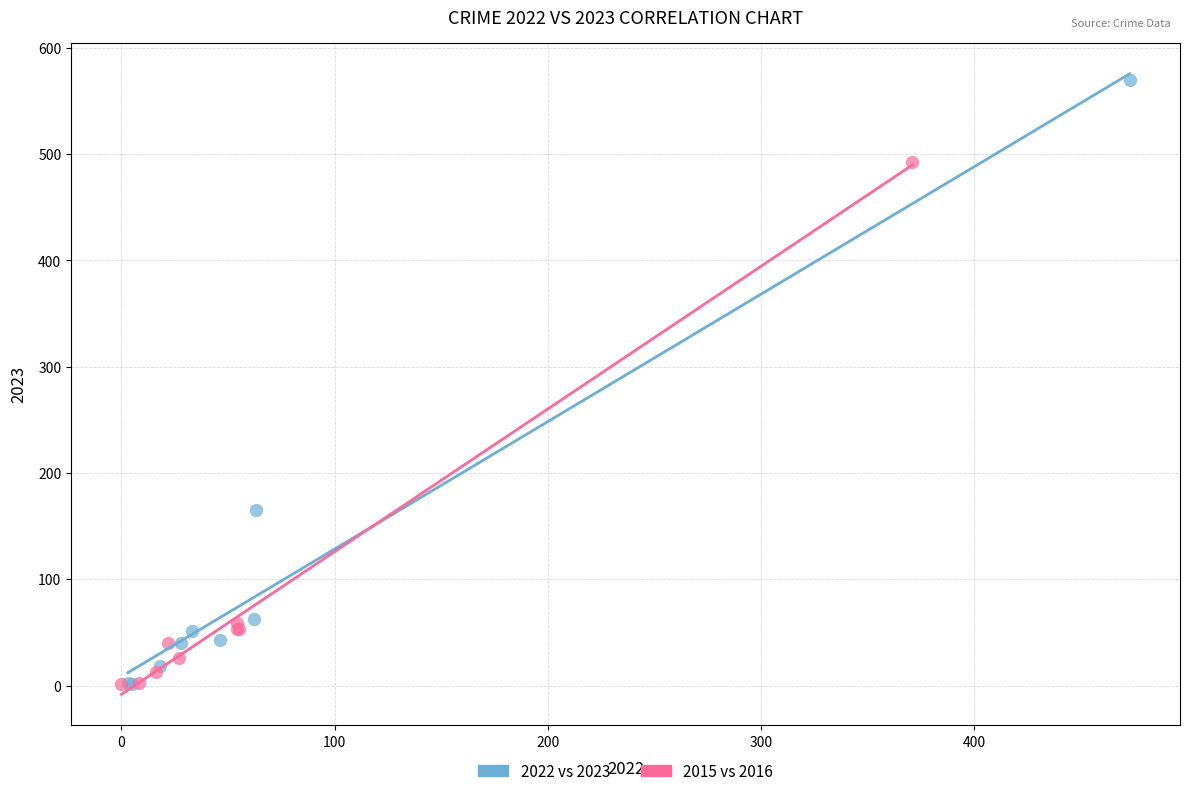

Which series reaches the maximum Y coordinate?

2022 vs 2023